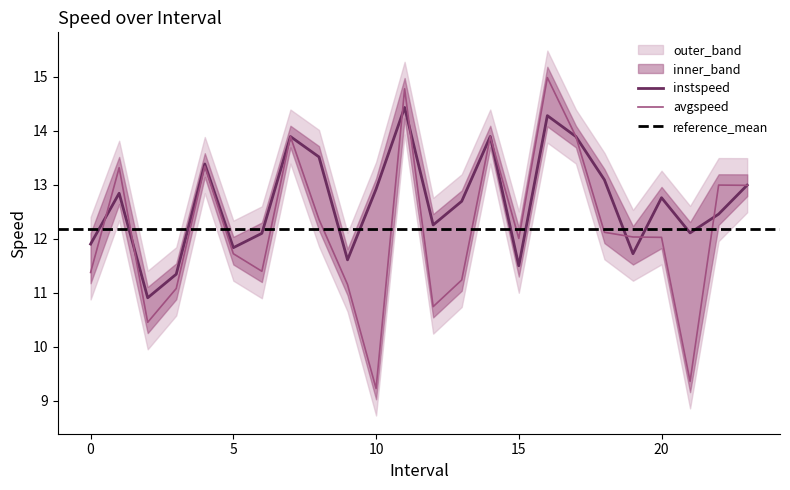

What is the total value across all series at 2.0?

21.4